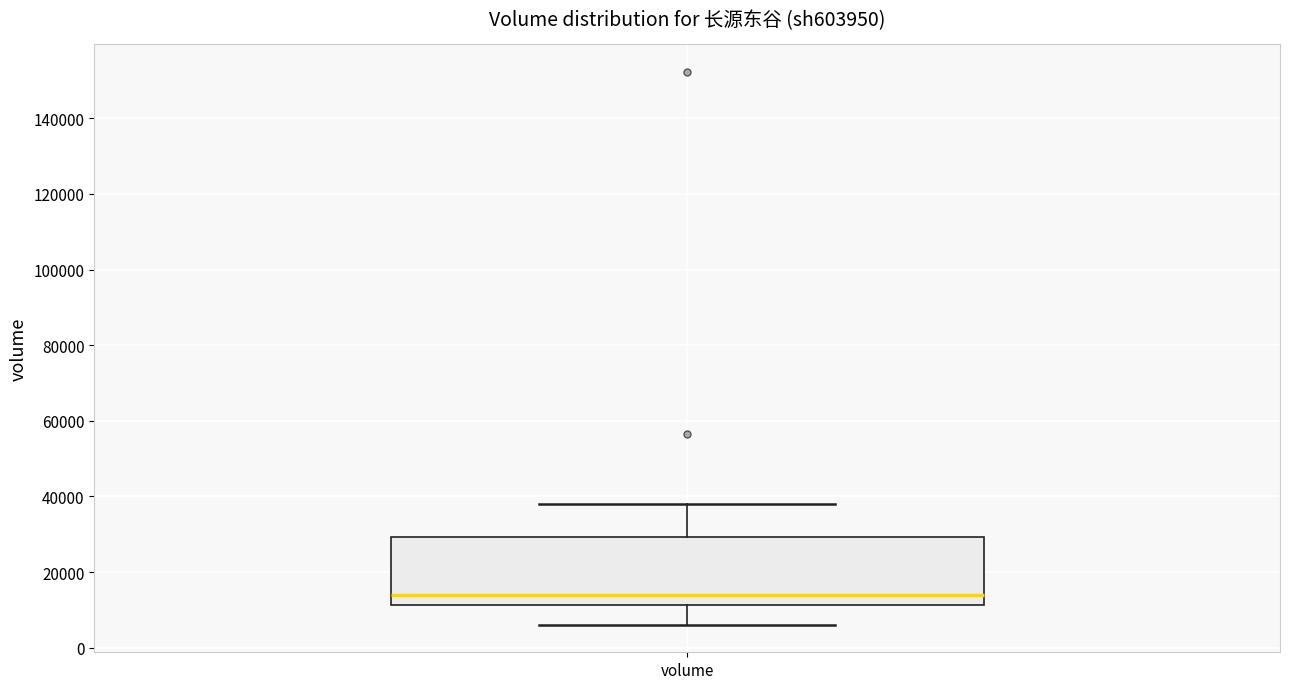

Where is the lower edge of the box for volume on the y-axis? The values are not printed on the chart, so give them approximately, as read against the axis.

12000